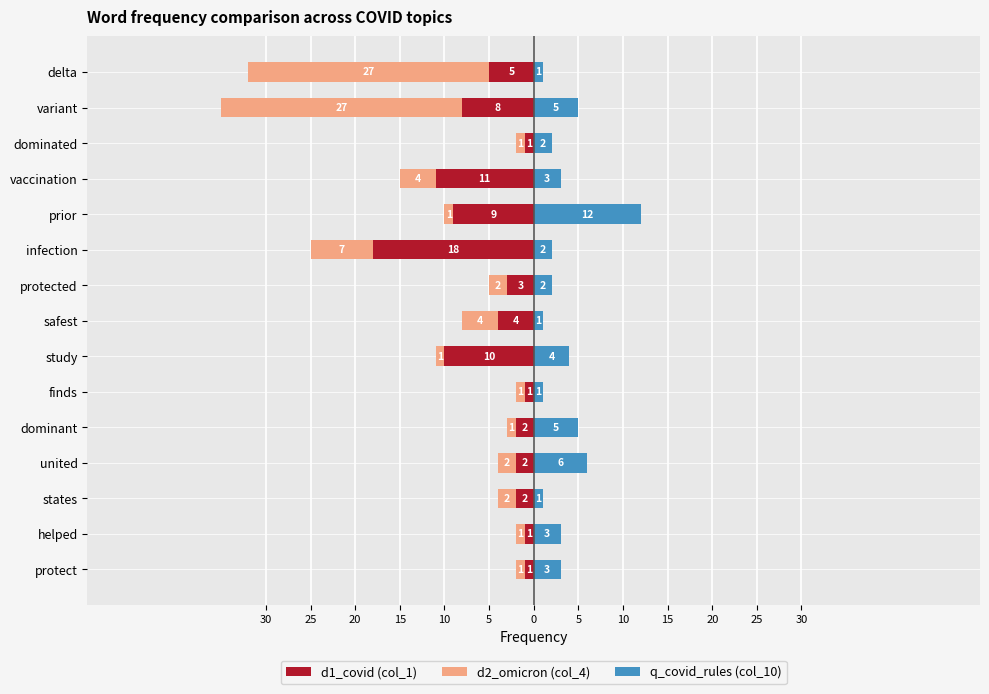

What is the label of the 8th bar from the right?

safest